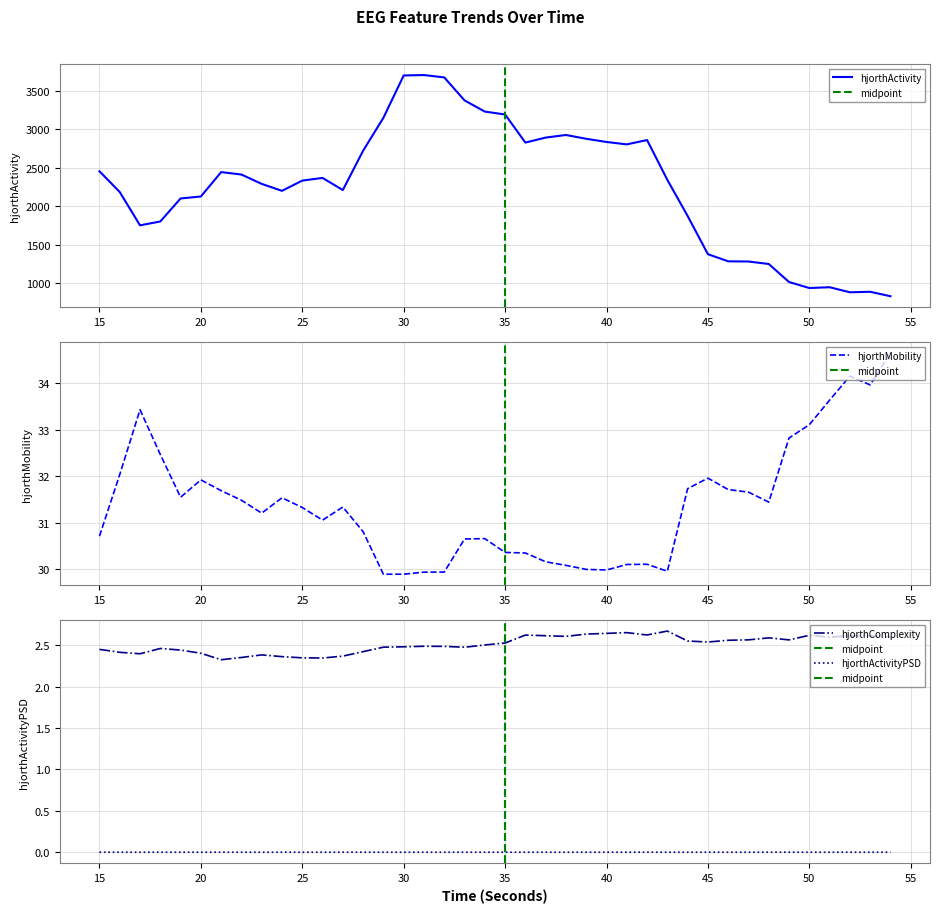

Is the value of hjorthActivityPSD at 35 greater than the value of hjorthComplexity at 45?

No